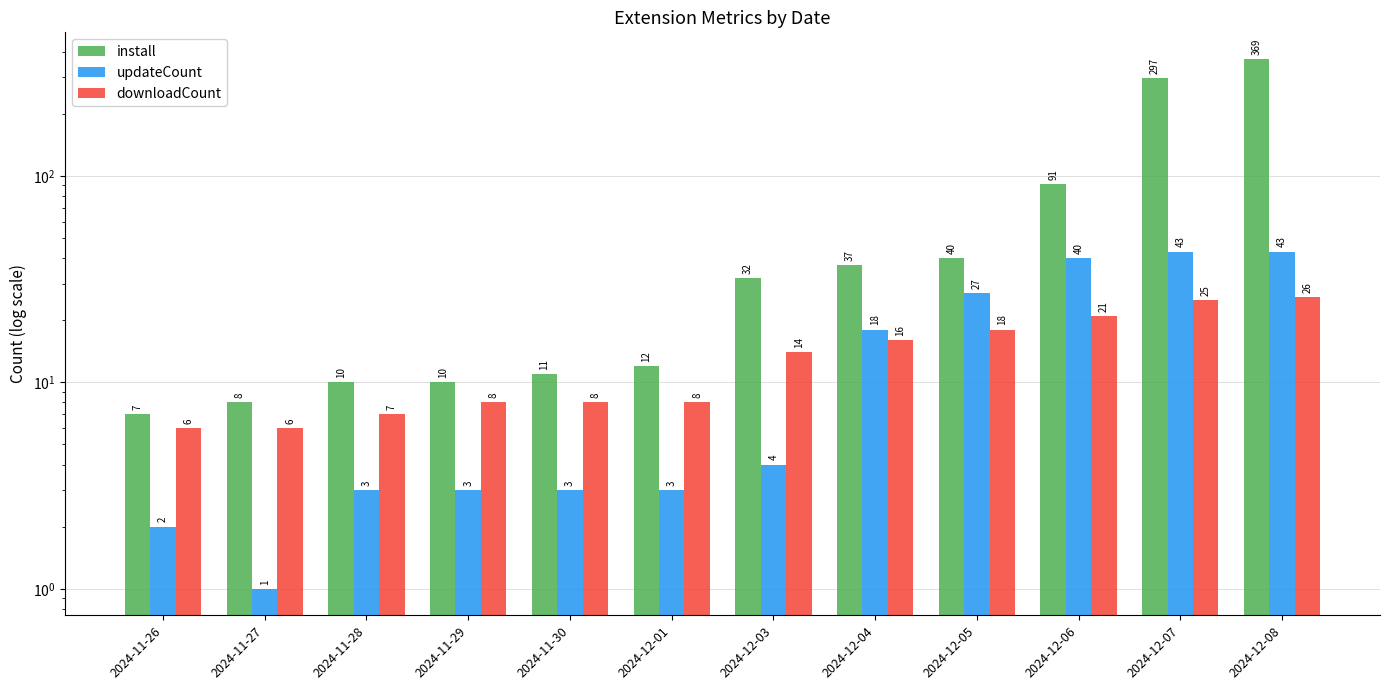

What is the sum of the downloadCount values at 2024-11-26 and 2024-12-08?

32